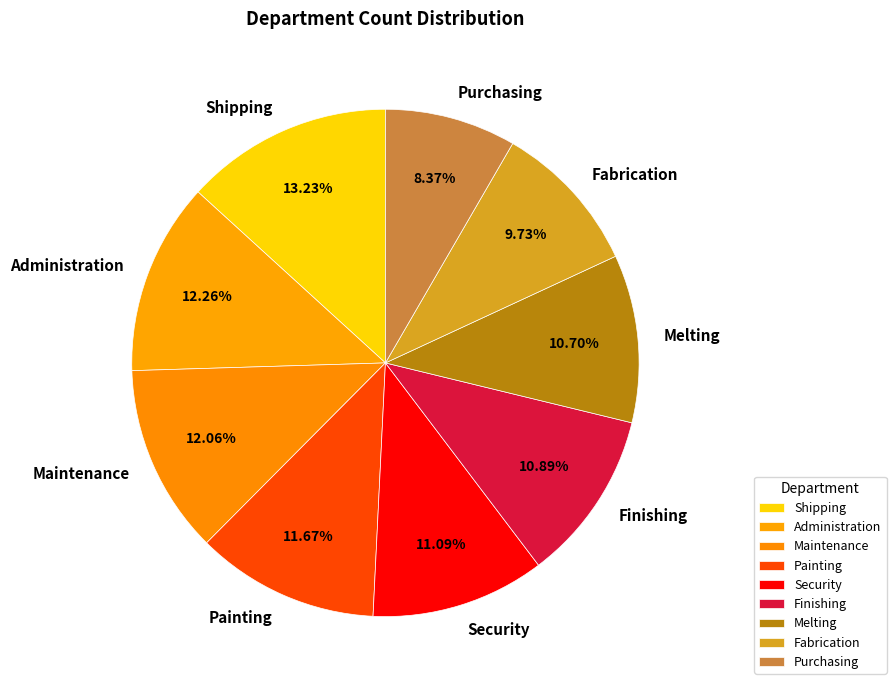

Between Shipping and Purchasing, which is larger?

Shipping